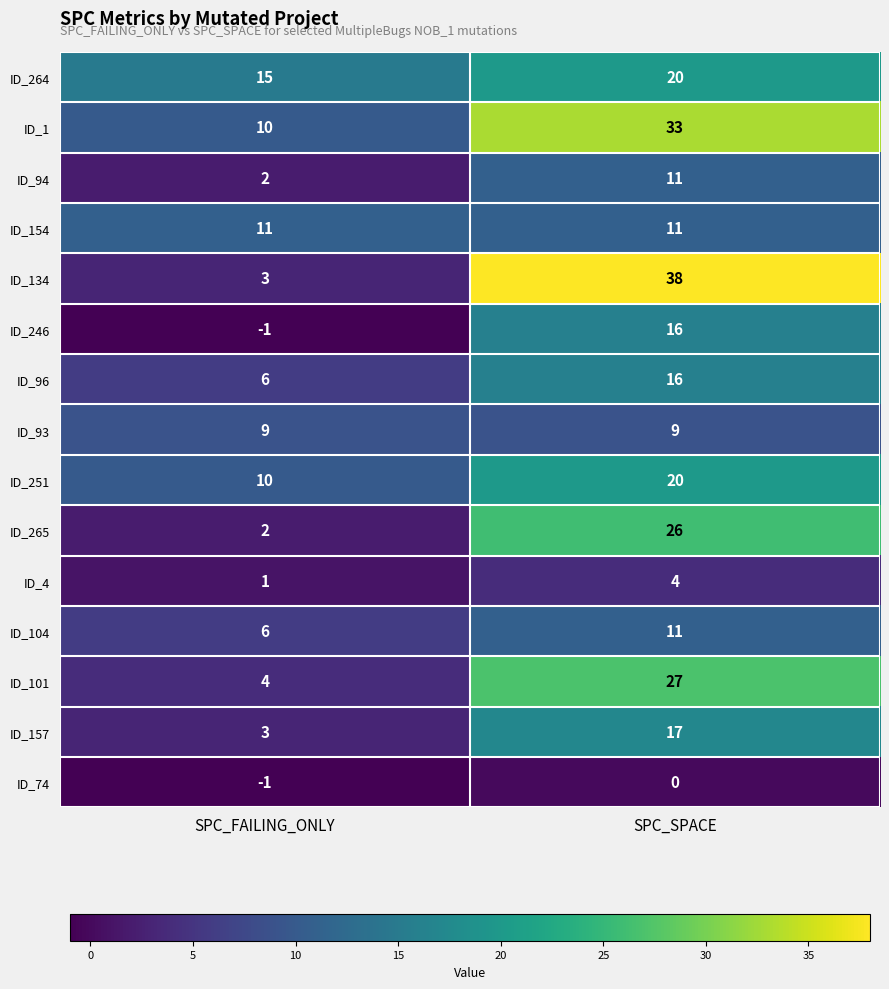

At how many categories does at least one series exceed 10?

2